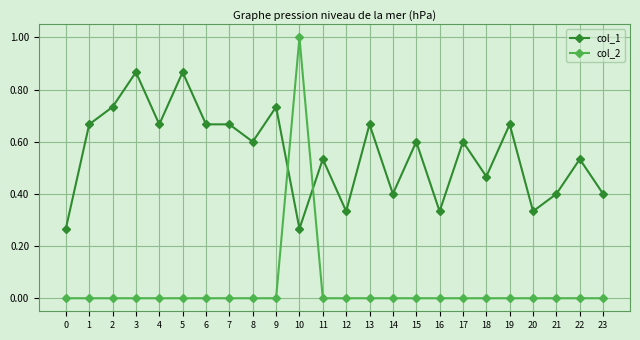

What is the average value of the col_1 series?

0.6